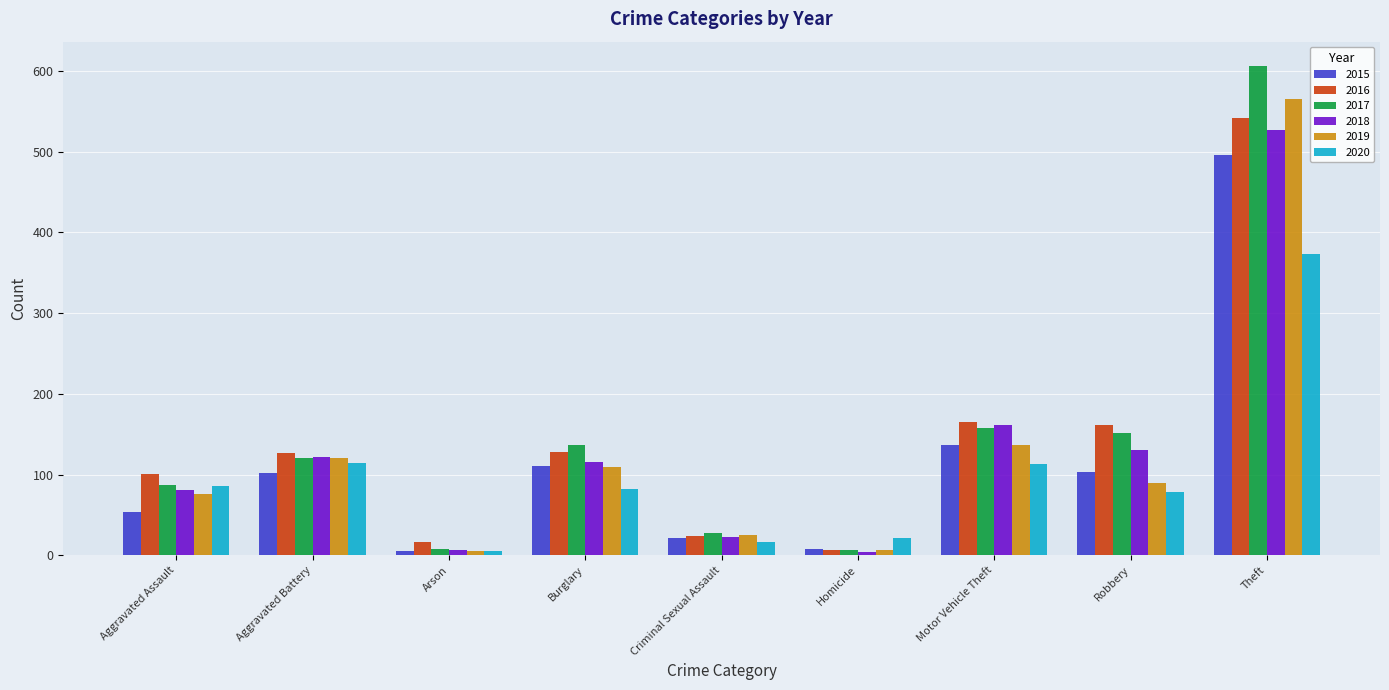

Where is 2015 nearest to the value 250?

Motor Vehicle Theft